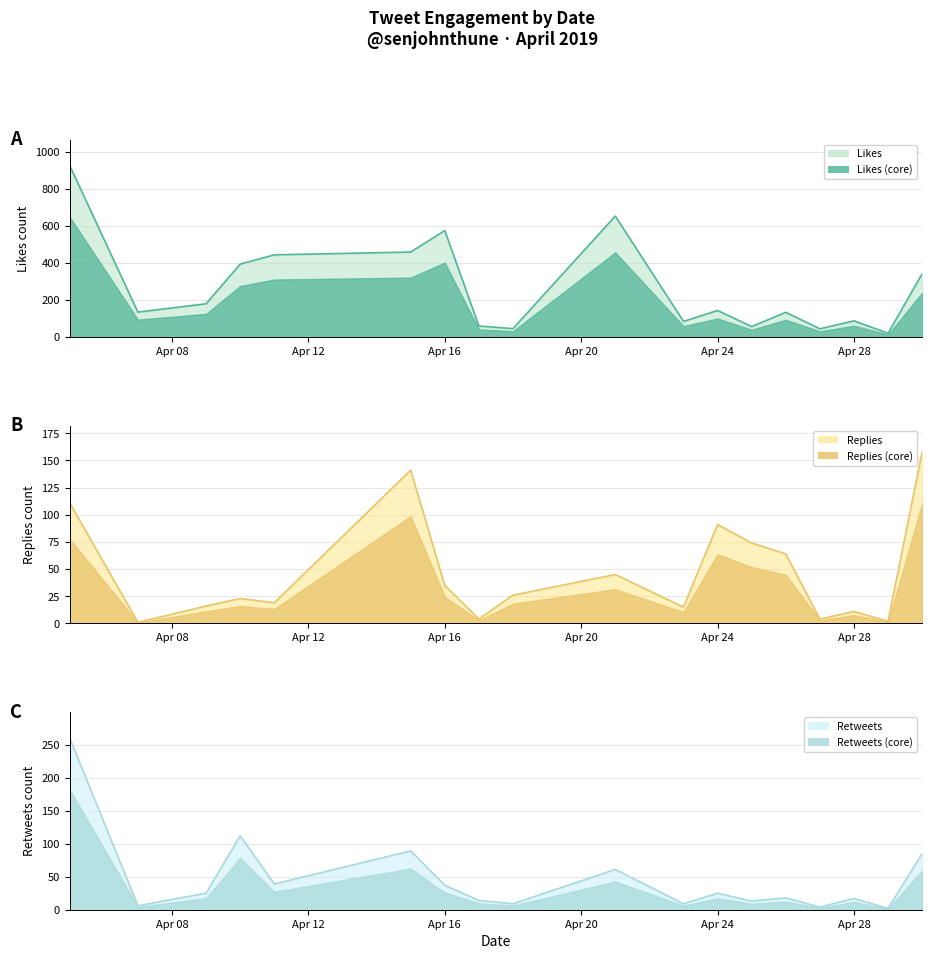

Which series has the widest spread of values?

Likes line